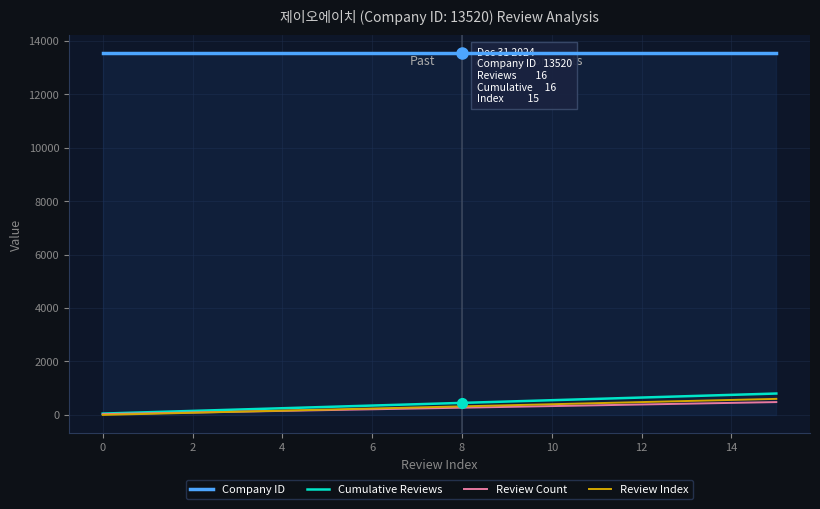

Between 15 and 9, which is larger?

15